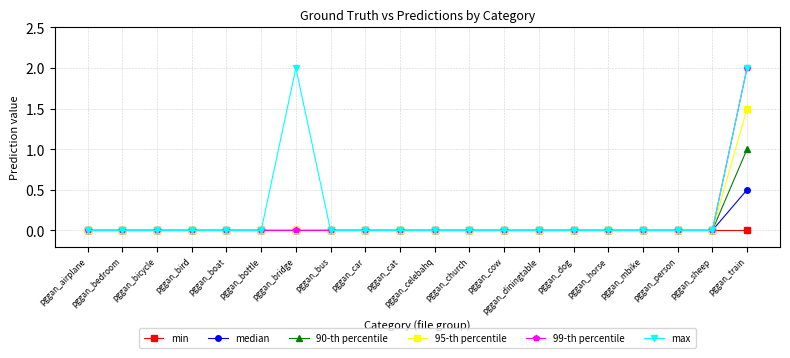

Is it true that median equals -0.3 at pggan_horse?

False